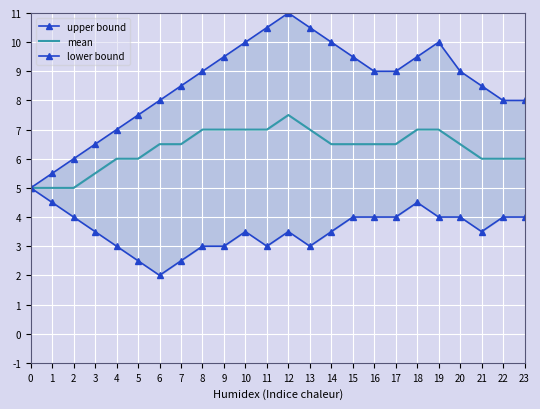

What is the average value of the mean series?

6.4